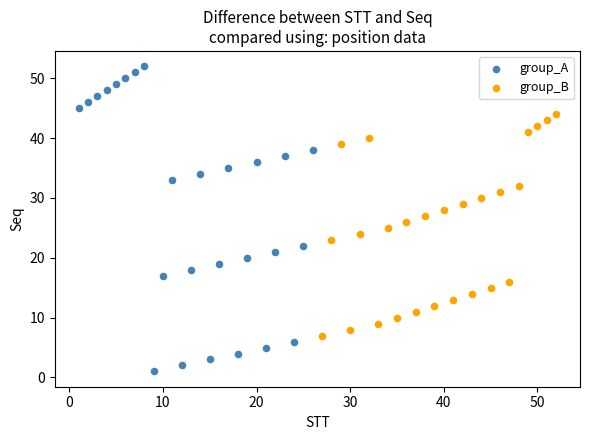

What are all the series names shown in the legend?

group_A, group_B